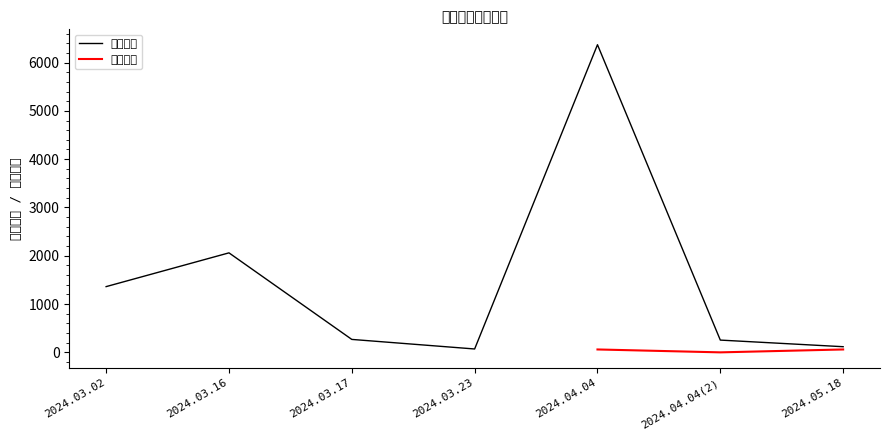

Which has a higher value, 2024.03.02 or 2024.04.04?

2024.04.04